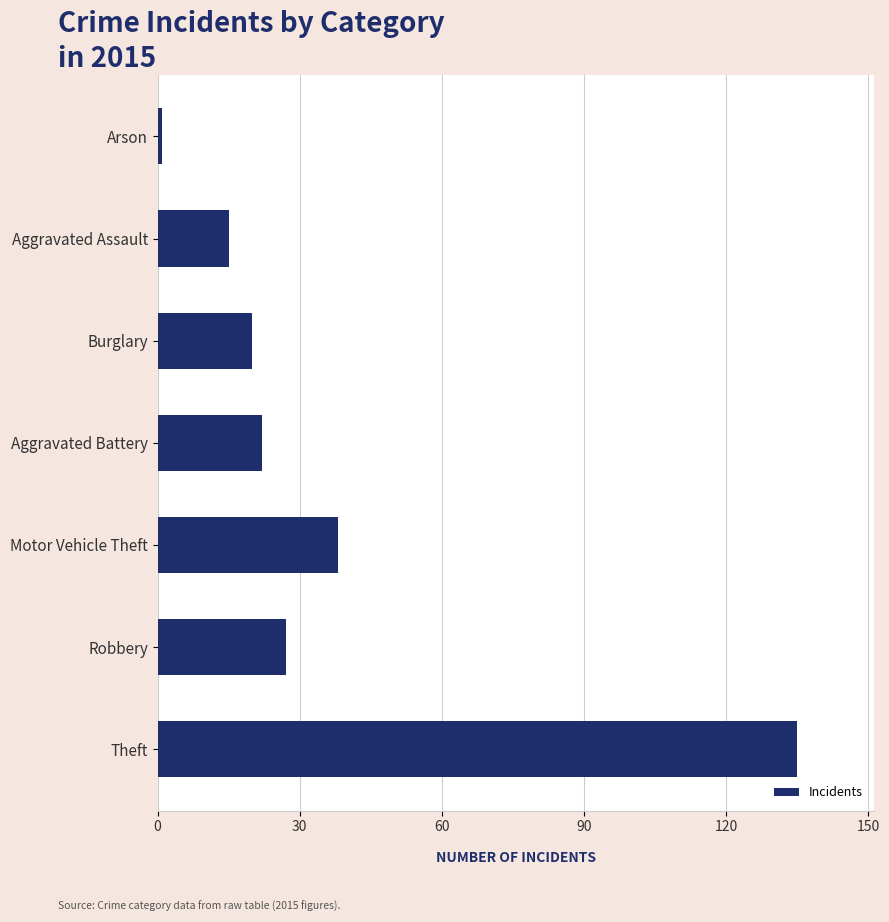

What is the difference between the maximum and minimum values?

134